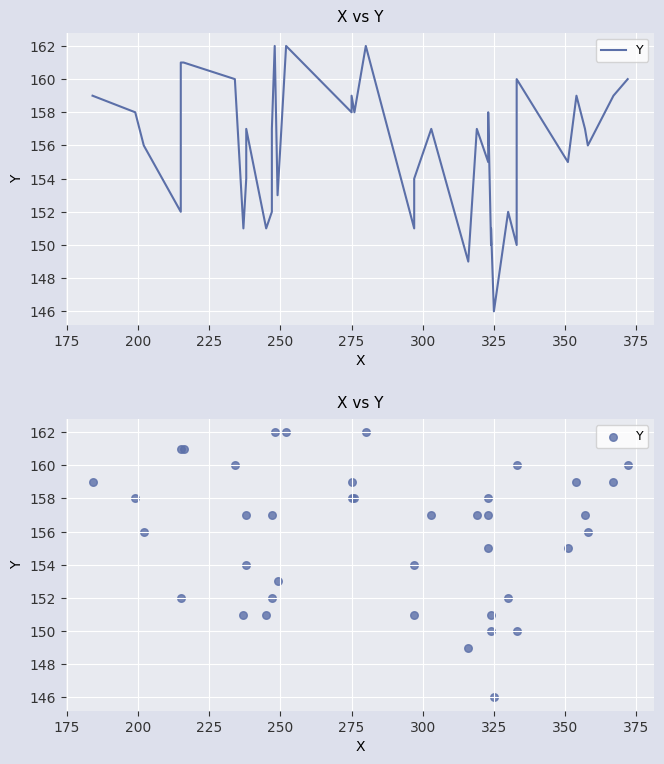

What is the change in value from 175 to 250?

+3